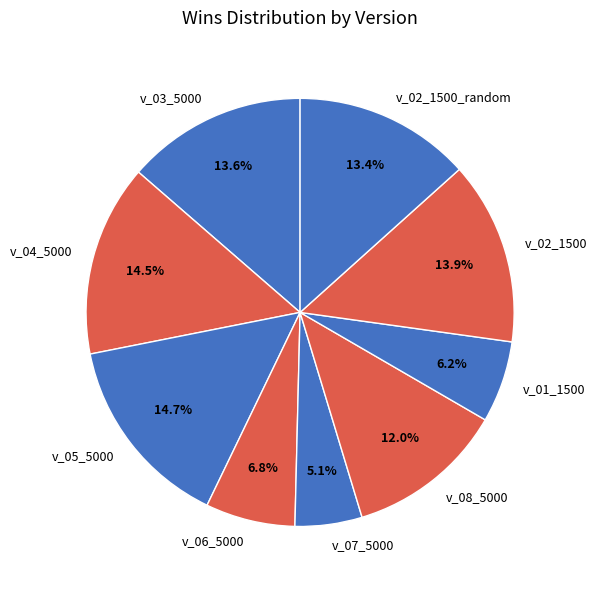

To the nearest percent, what is the average slice percentage?

11%